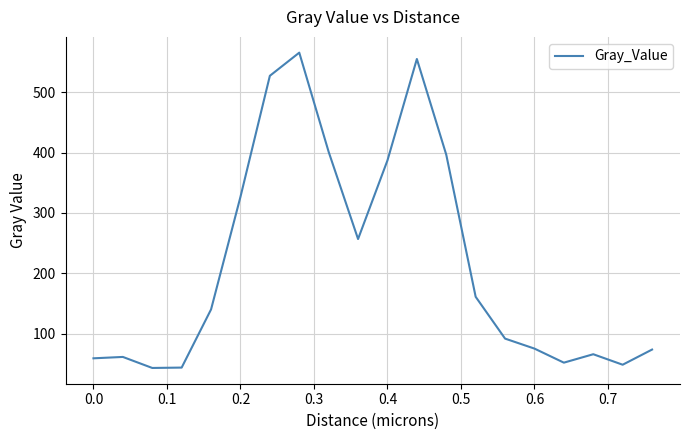

Is this an area chart (filled region under the line)?

No